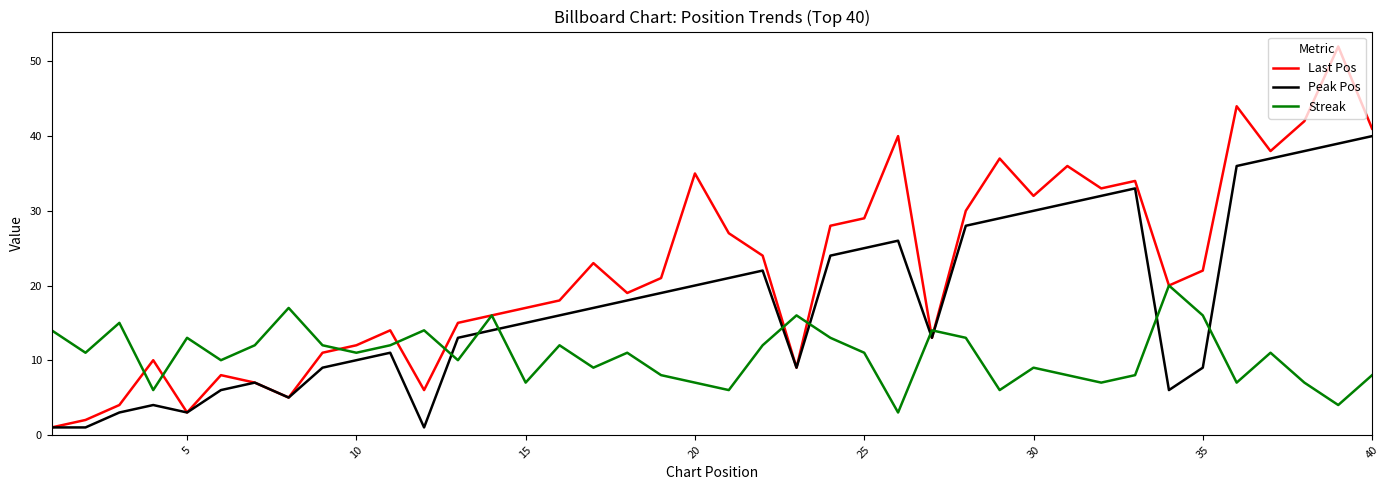

Reading right to left, what are all the values shown in this chart?

Last Pos: 41	52	42	38	44	22	20	34	33	36	32	37	30	13	40	29	28	9	24	27	35	21	19	23	18	17	16	15	6	14	12	11	5	7	8	3	10	4	2	1
Peak Pos: 40	39	38	37	36	9	6	33	32	31	30	29	28	13	26	25	24	9	22	21	20	19	18	17	16	15	14	13	1	11	10	9	5	7	6	3	4	3	1	1
Streak: 8	4	7	11	7	16	20	8	7	8	9	6	13	14	3	11	13	16	12	6	7	8	11	9	12	7	16	10	14	12	11	12	17	12	10	13	6	15	11	14